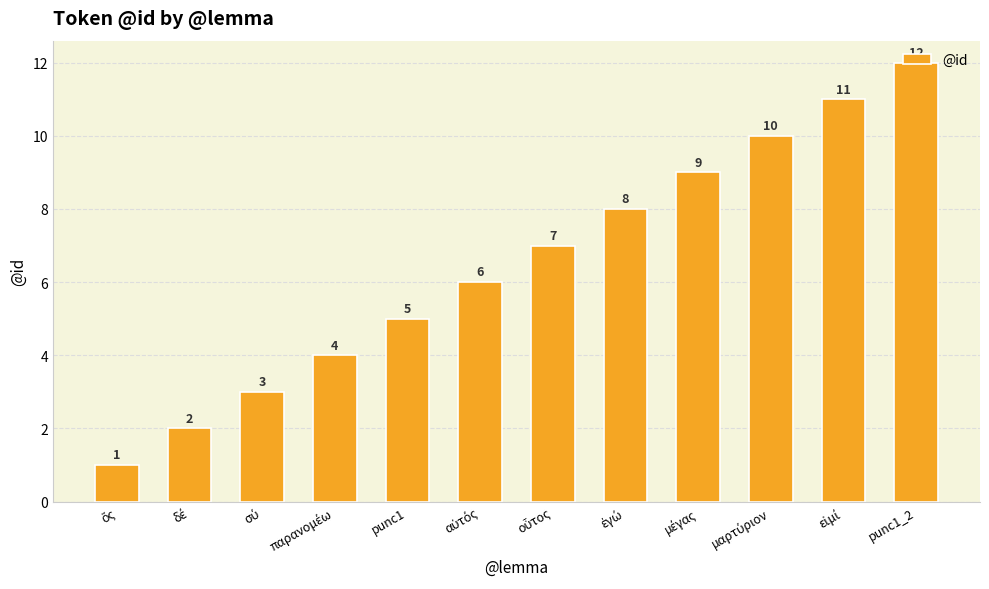

What is the minimum value shown in the chart?

1